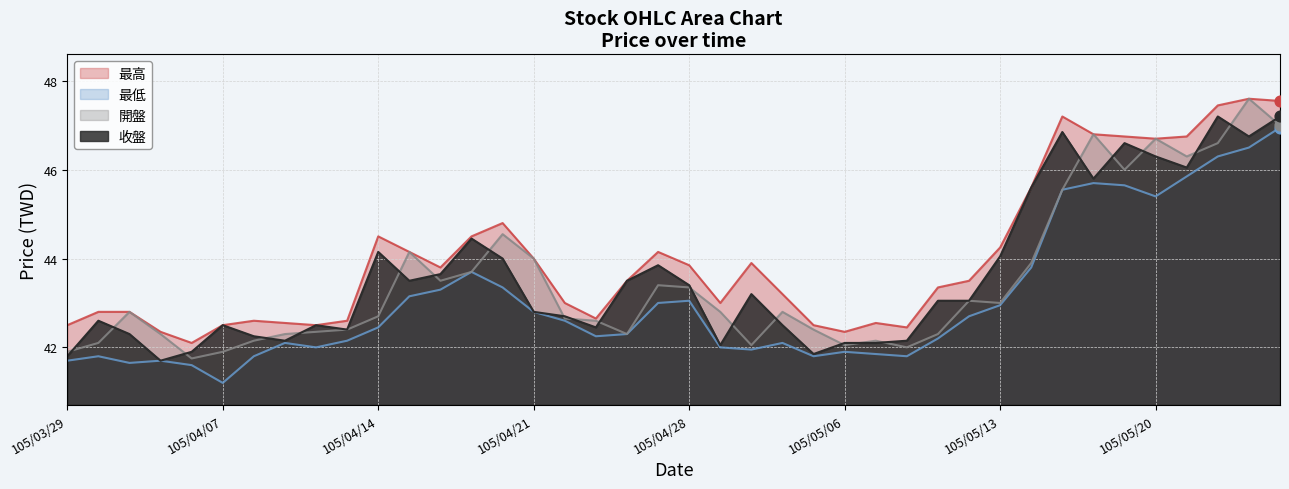

Which series reaches the minimum Y coordinate?

最低